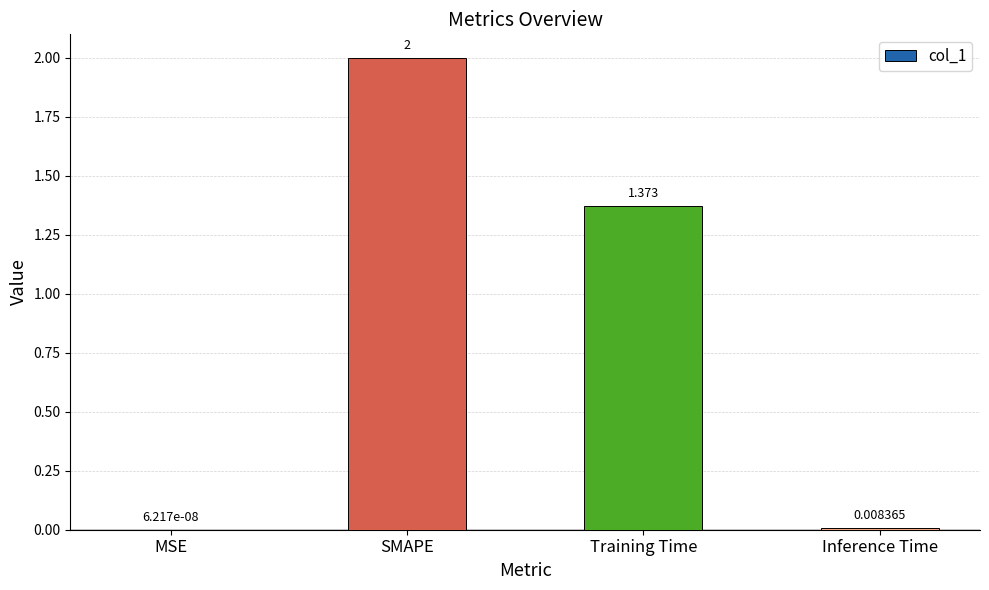

At which category does the chart reach its peak across all series?

SMAPE